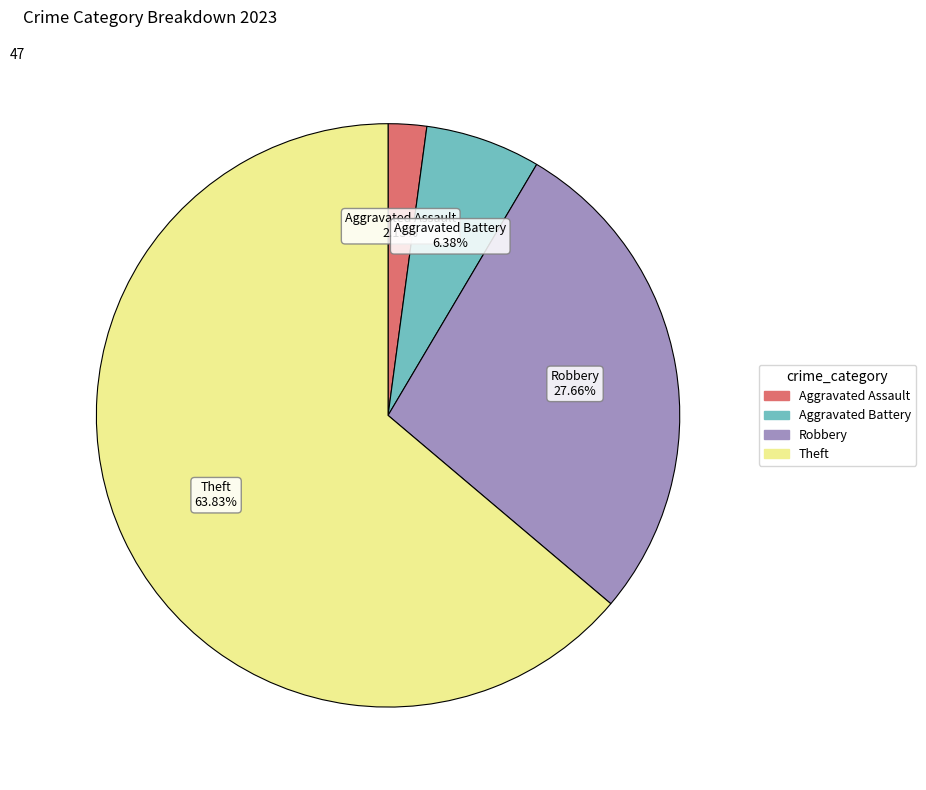

Does any single category account for the majority?

Yes